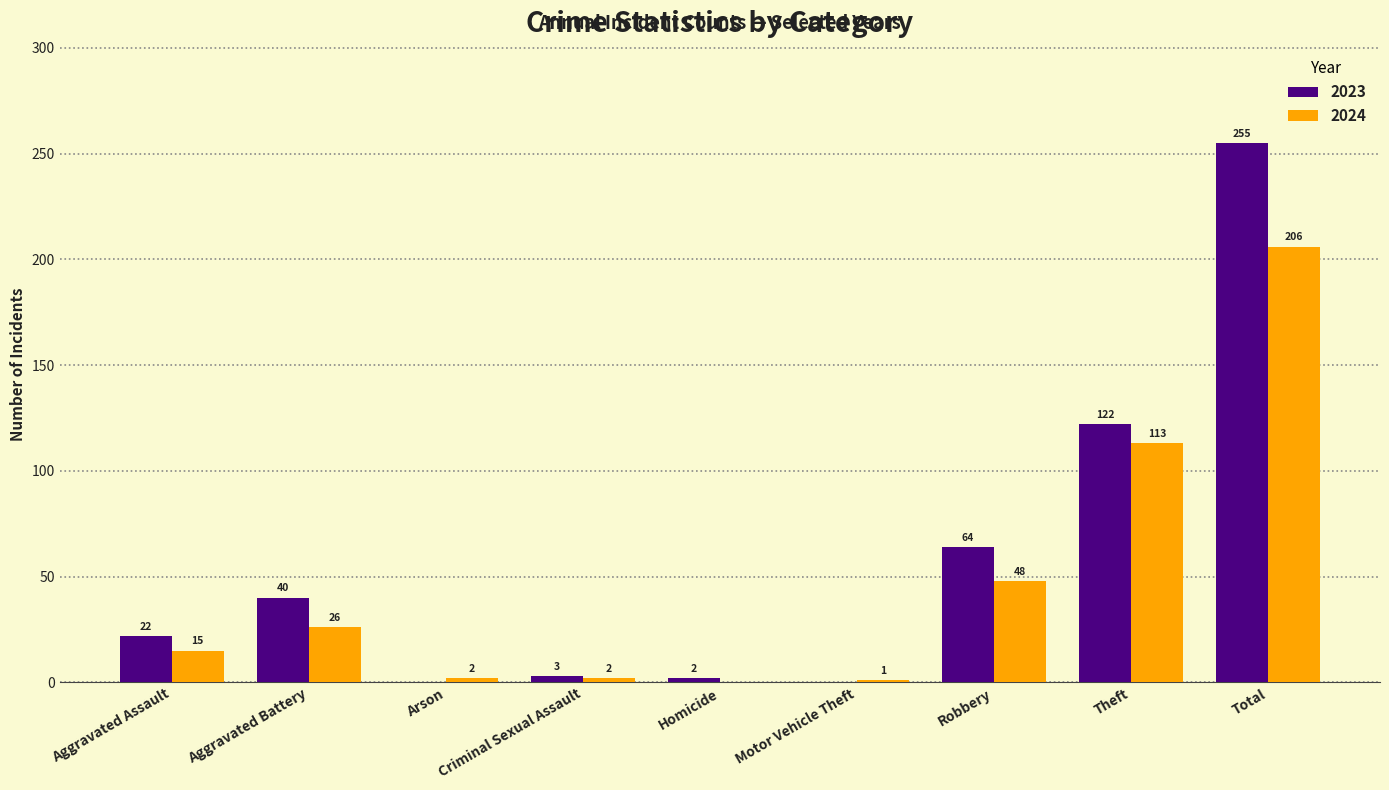

What is the sum of all 2024 values?

413